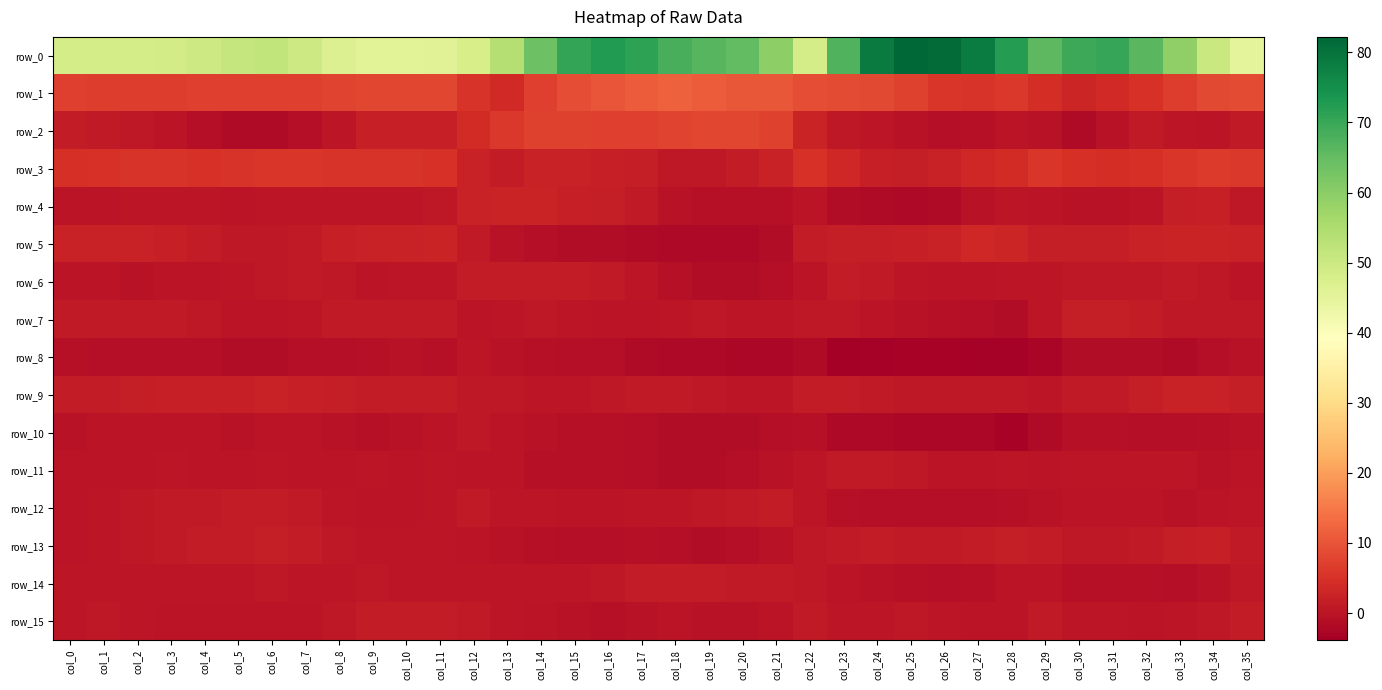

How many values in the row_7 series are below 0?

6